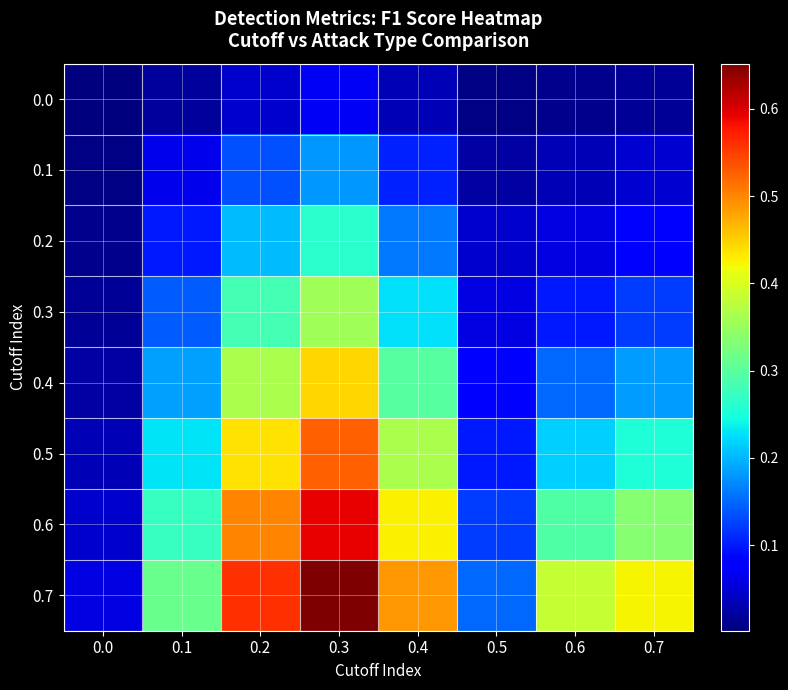

Reading left to right, extract all data points from this chart.

0.0: 0.0=0.0	0.1=0.0	0.2=0.0	0.3=0.1	0.4=0.0	0.5=0.0	0.6=0.0	0.7=0.0
0.1: 0.0=0.0	0.1=0.1	0.2=0.1	0.3=0.2	0.4=0.1	0.5=0.0	0.6=0.0	0.7=0.0
0.2: 0.0=0.0	0.1=0.1	0.2=0.2	0.3=0.3	0.4=0.2	0.5=0.0	0.6=0.1	0.7=0.1
0.3: 0.0=0.0	0.1=0.1	0.2=0.3	0.3=0.4	0.4=0.2	0.5=0.1	0.6=0.1	0.7=0.1
0.4: 0.0=0.0	0.1=0.2	0.2=0.4	0.3=0.4	0.4=0.3	0.5=0.1	0.6=0.2	0.7=0.2
0.5: 0.0=0.0	0.1=0.2	0.2=0.4	0.3=0.5	0.4=0.4	0.5=0.1	0.6=0.2	0.7=0.3
0.6: 0.0=0.0	0.1=0.3	0.2=0.5	0.3=0.6	0.4=0.4	0.5=0.1	0.6=0.3	0.7=0.3
0.7: 0.0=0.1	0.1=0.3	0.2=0.6	0.3=0.7	0.4=0.5	0.5=0.2	0.6=0.4	0.7=0.4